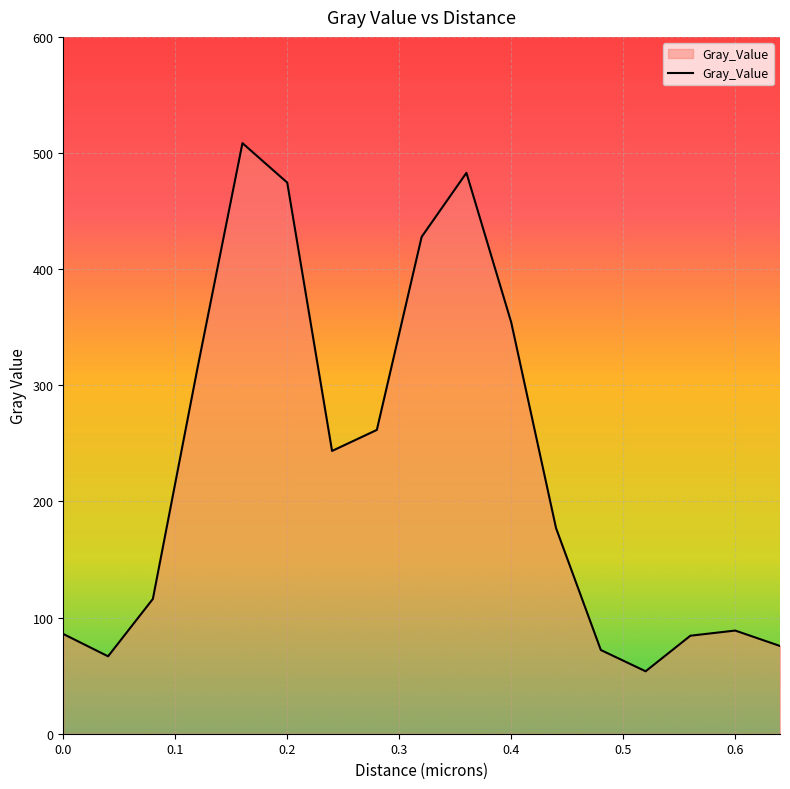

How many lines are shown in the chart?

1